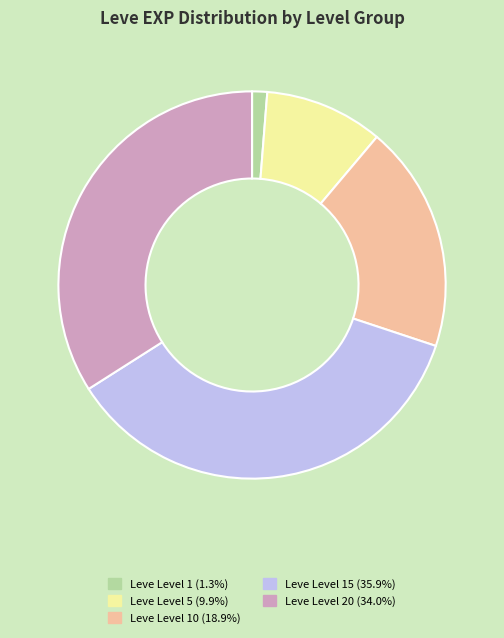

Is there a majority slice in this chart?

No